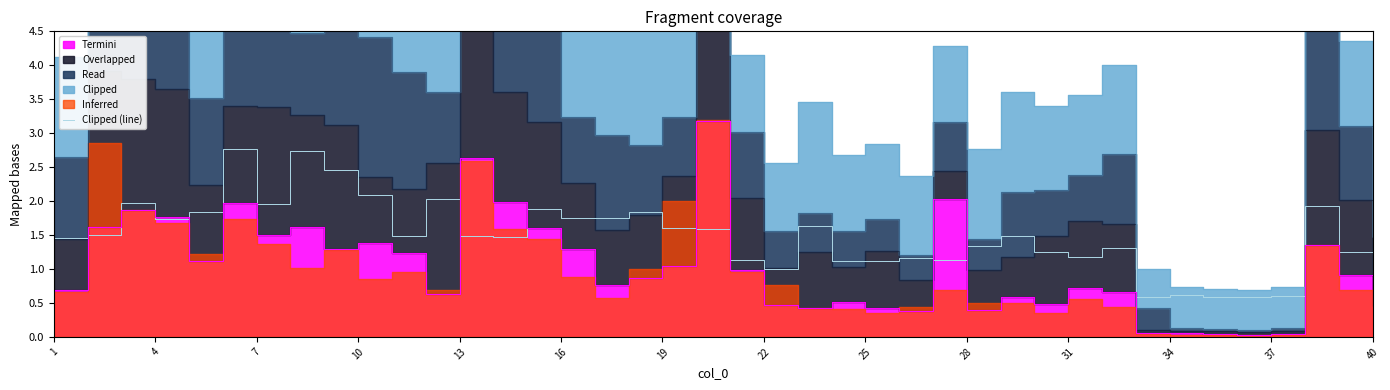

Does the chart display data point markers on the line(s)?

No